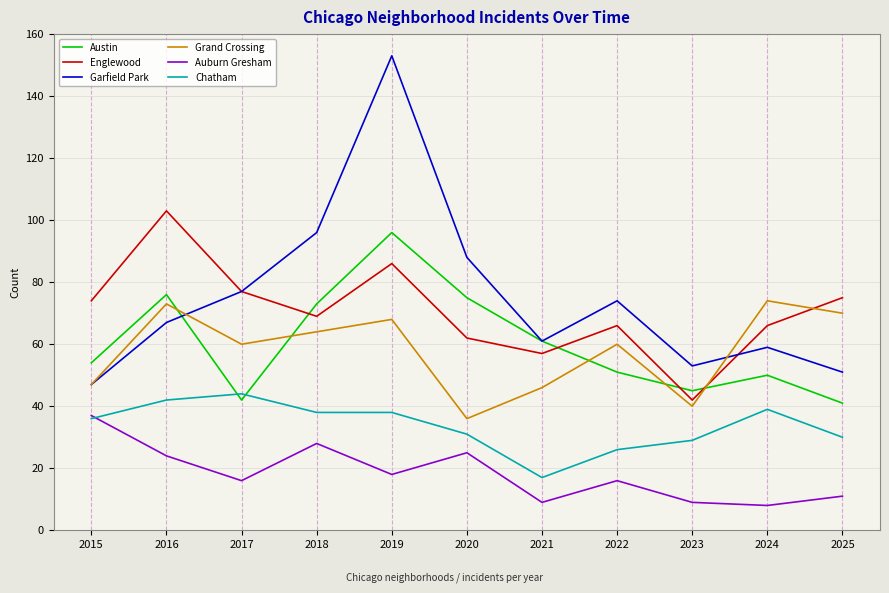

How many series are shown in this chart?

6